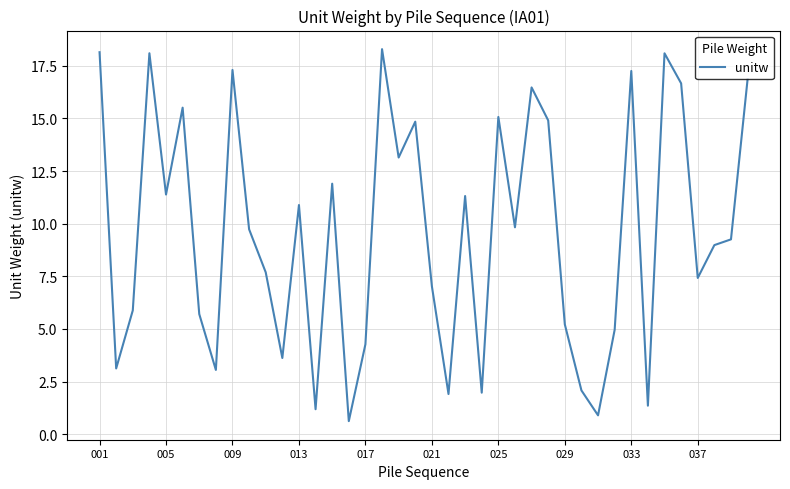

What is the maximum value shown in the chart?

18.3